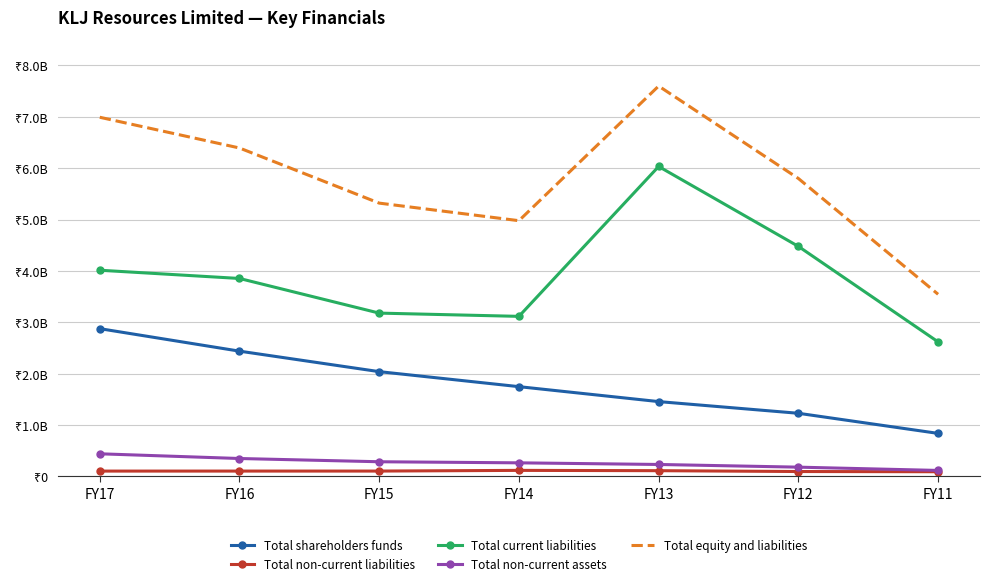

What are all the series names shown in the legend?

Total shareholders funds, Total non-current liabilities, Total current liabilities, Total non-current assets, Total equity and liabilities